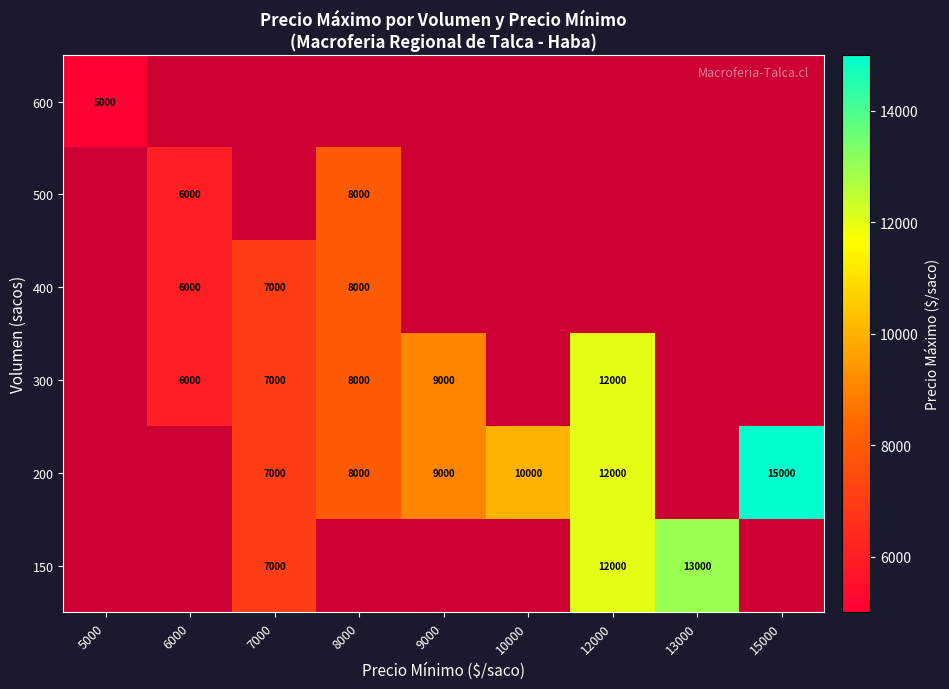

Is it true that 200 equals 2321 at 8000?

False